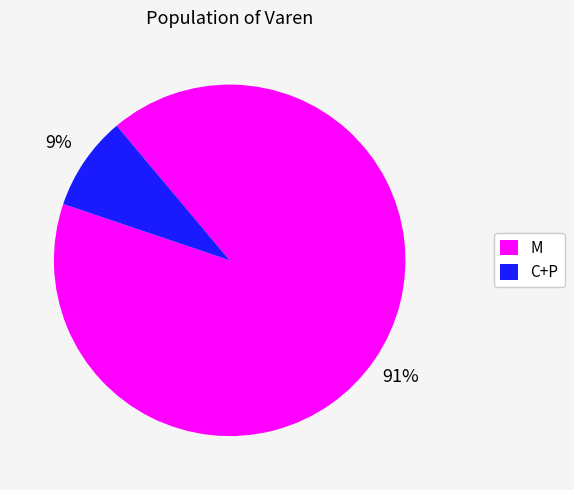

To the nearest percent, what is the average slice percentage?

50%